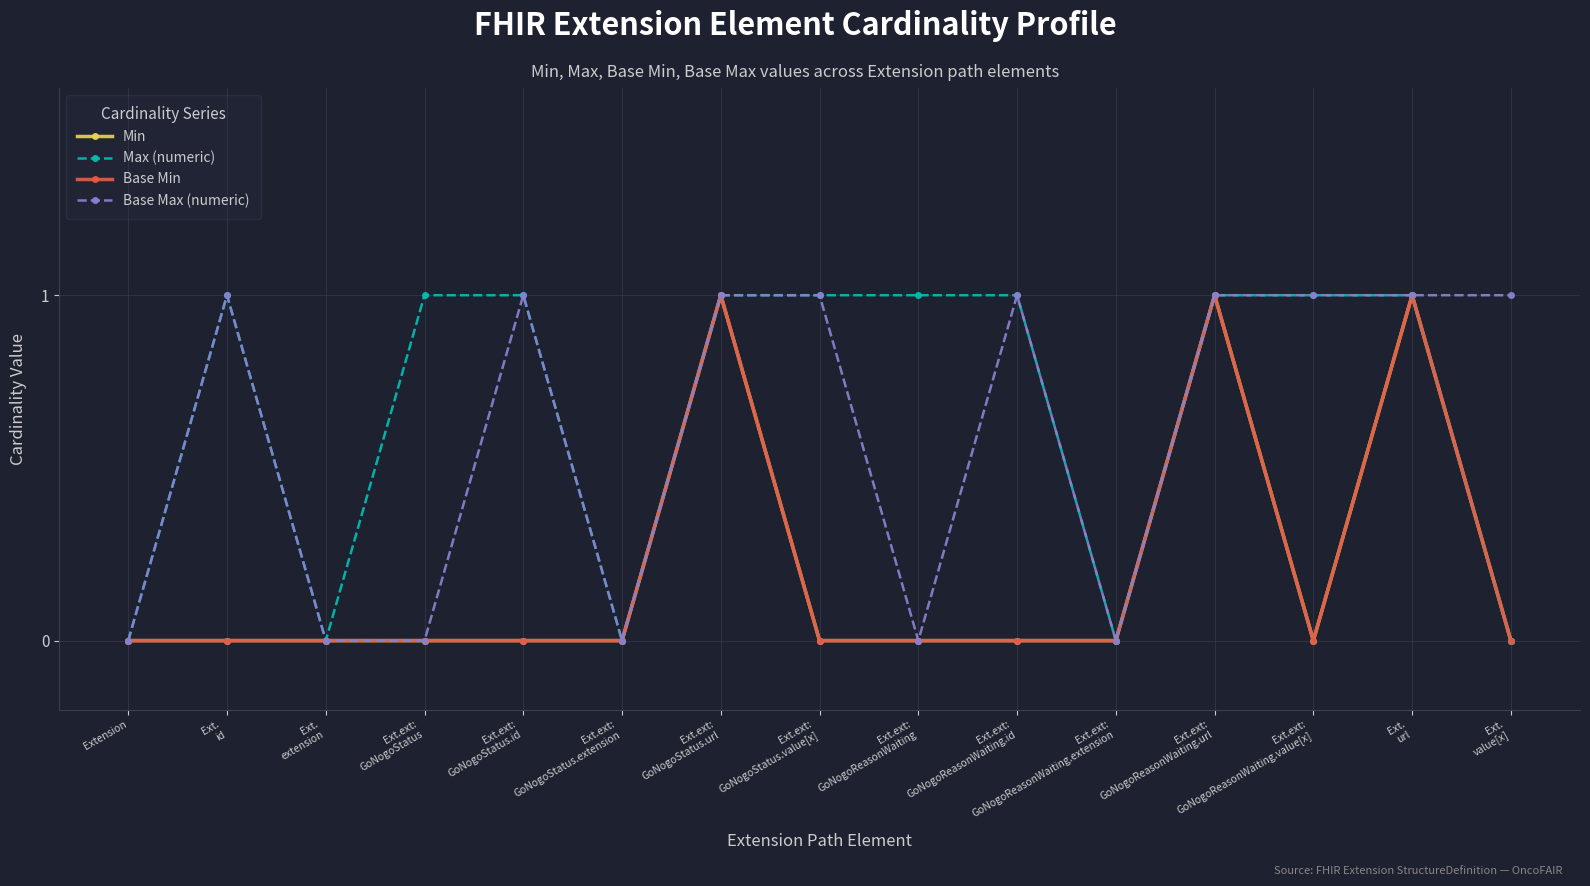

True or false: Max (numeric) and Min intersect in this chart.

False